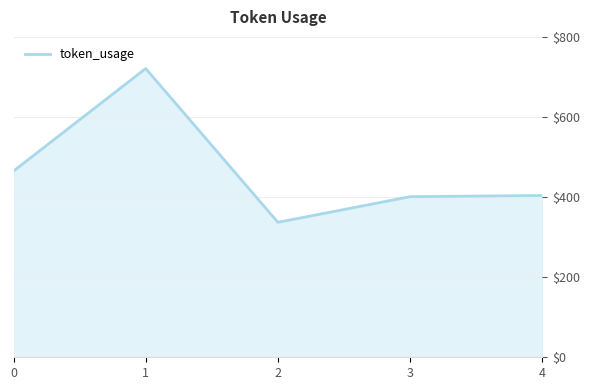

What is the average value?

466